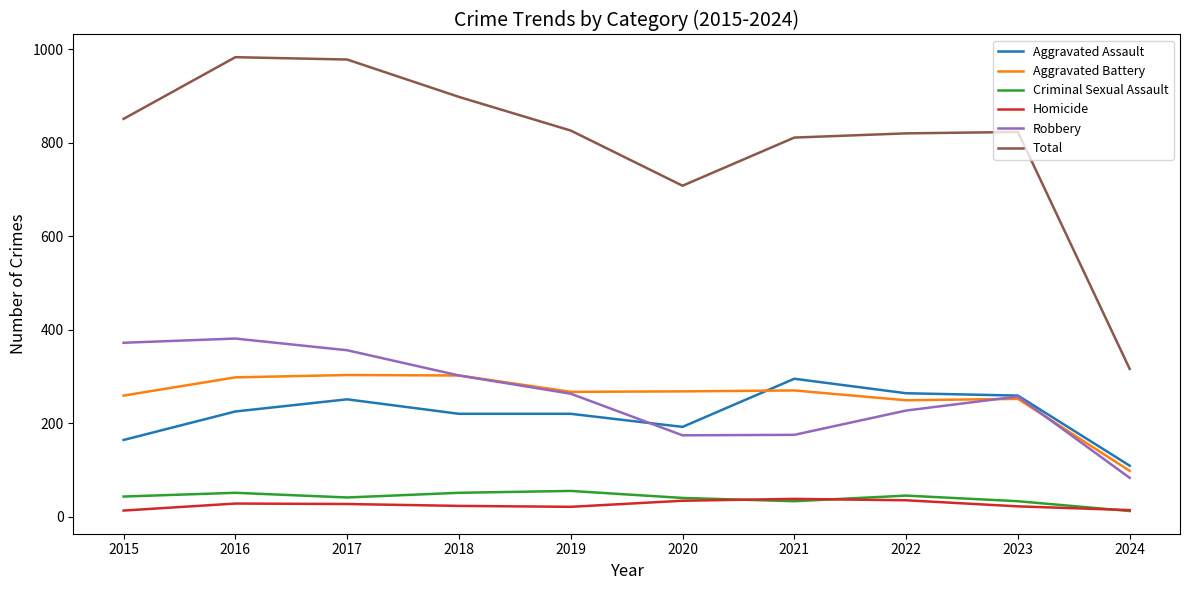

Which series has the largest total across all categories?

Total